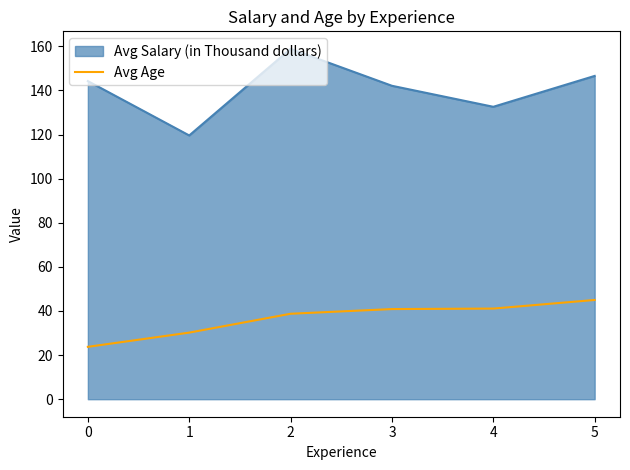

What is the difference between the maximum and minimum values in the Avg Salary (in Thousand dollars) series?

39.3